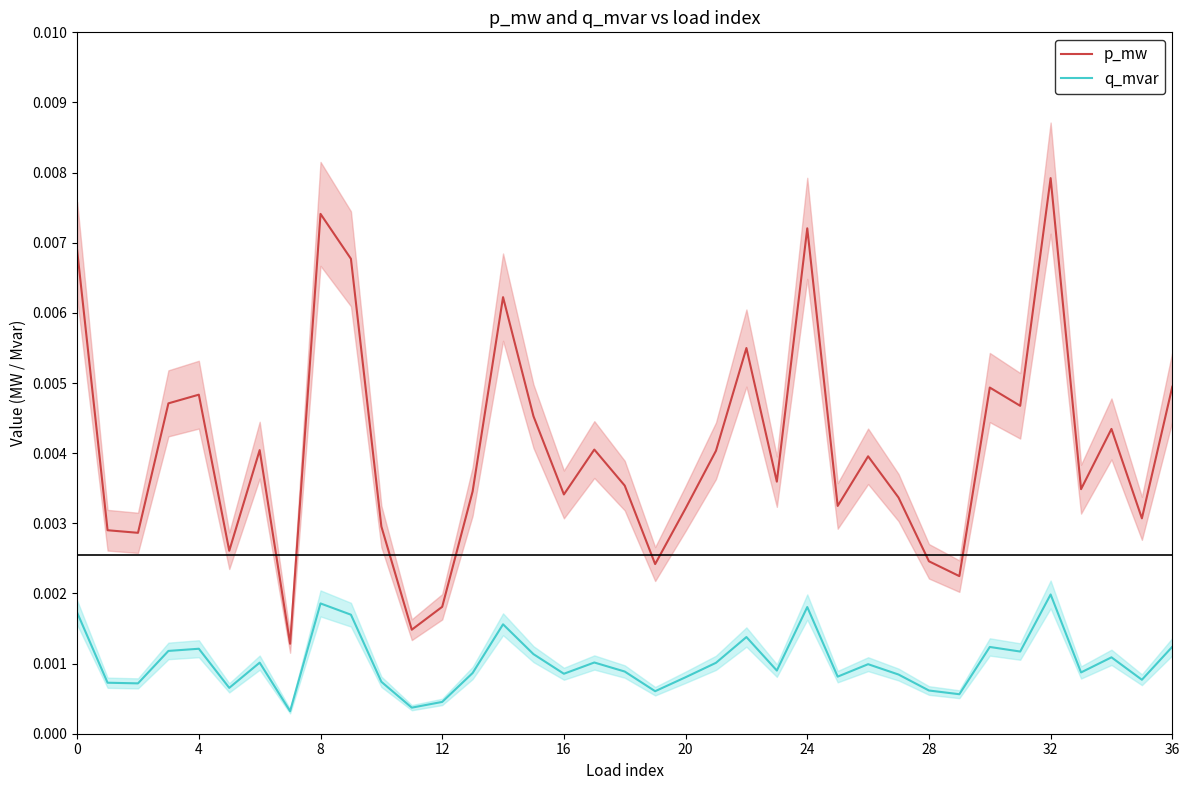

True or false: p_mw has a value of 0.0 at 16.

False